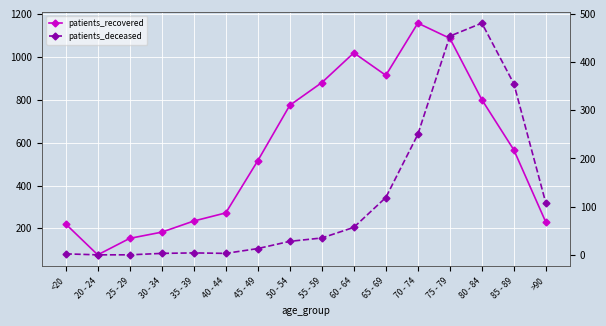

Reading left to right, extract all data points from this chart.

patients_recovered: <20=220	20 - 24=76	25 - 29=153	30 - 34=182	35 - 39=234	40 - 44=272	45 - 49=516	50 - 54=775	55 - 59=881	60 - 64=1020	65 - 69=915	70 - 74=1159	75 - 79=1088	80 - 84=801	85 - 89=566	>90=228
patients_deceased: <20=2	20 - 24=0	25 - 29=0	30 - 34=3	35 - 39=4	40 - 44=3	45 - 49=13	50 - 54=28	55 - 59=35	60 - 64=57	65 - 69=119	70 - 74=250	75 - 79=454	80 - 84=481	85 - 89=355	>90=107